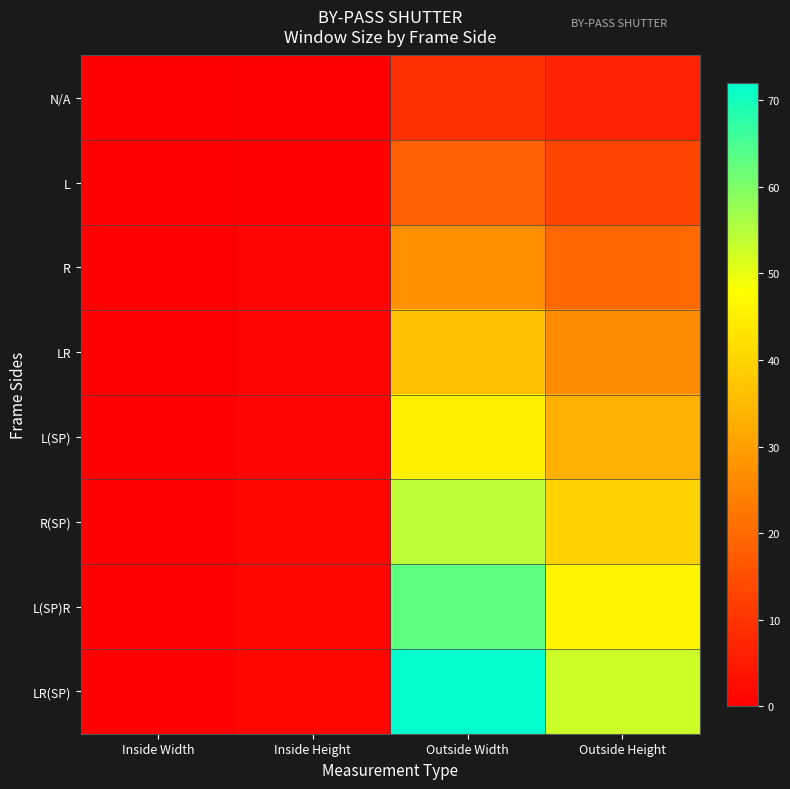

Between Inside Width and Outside Width, which is larger?

Outside Width